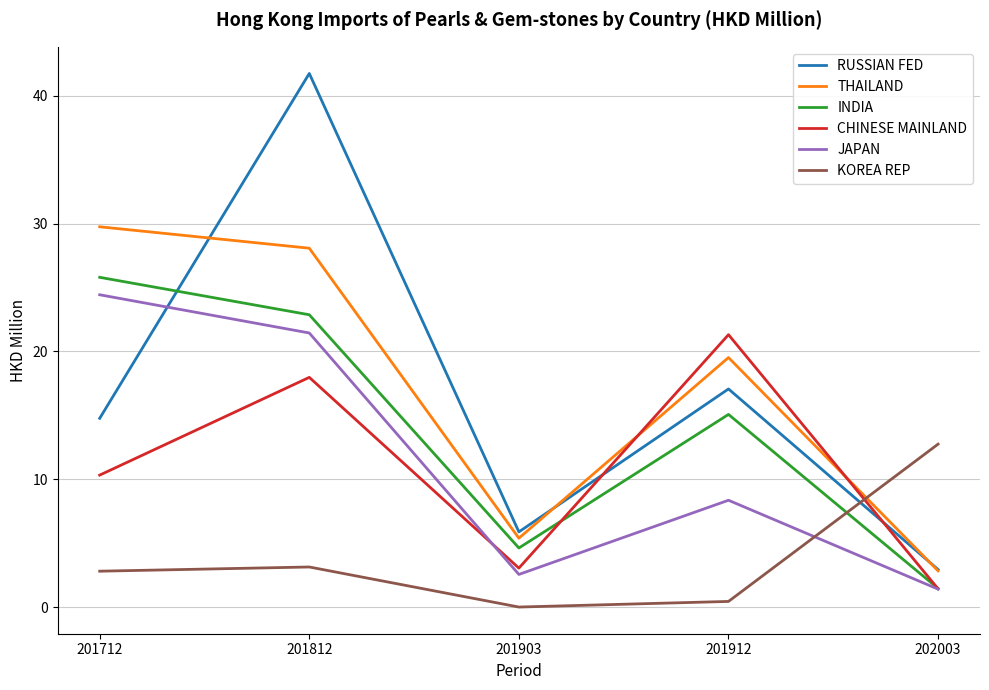

At which category does INDIA reach its first local valley?

201903